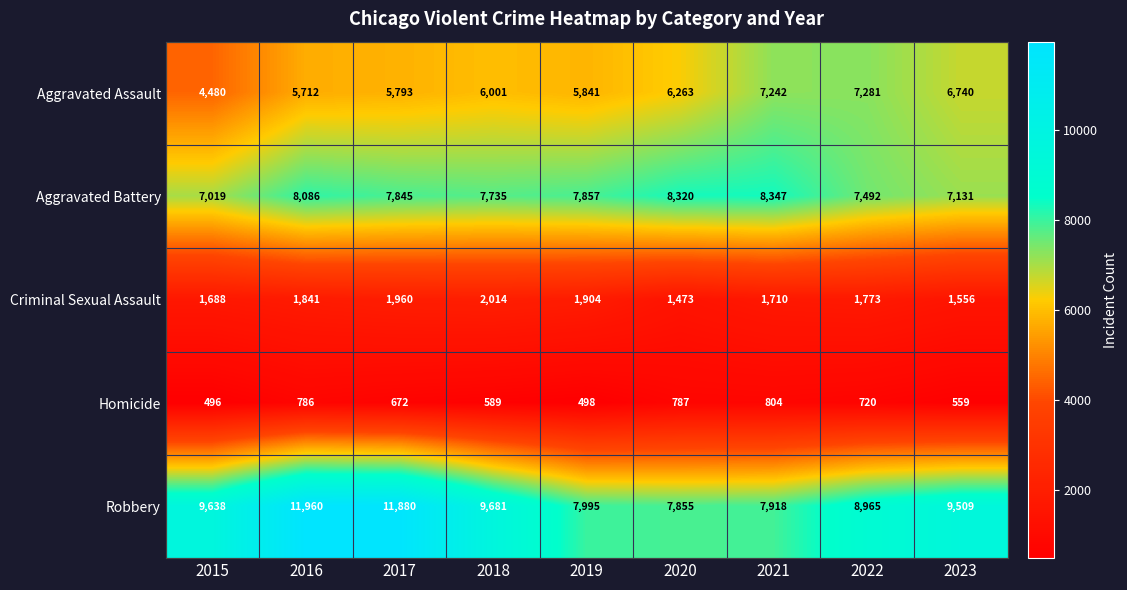

The Homicide series shows 1207 at 2021. True or false?

False